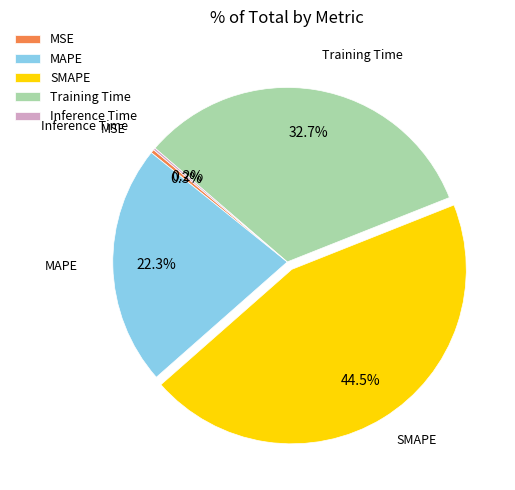

Do MSE and SMAPE together represent more than half of the pie?

No